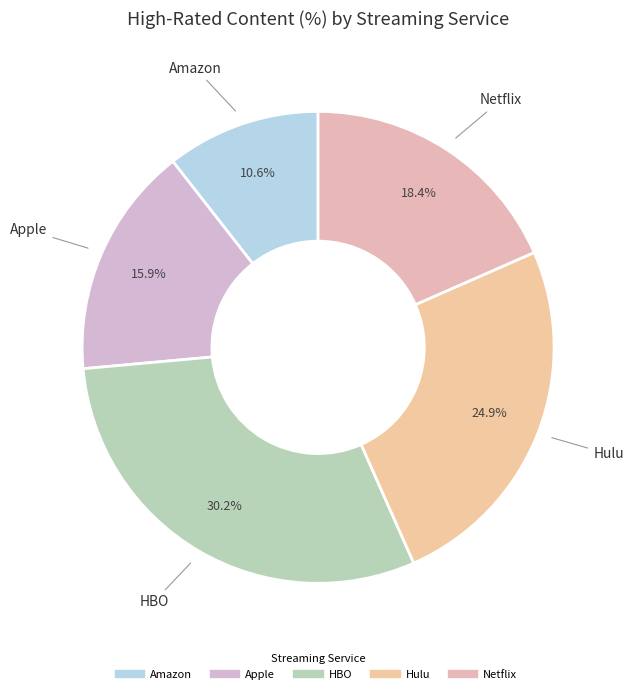

Which slice is the smallest?

Amazon